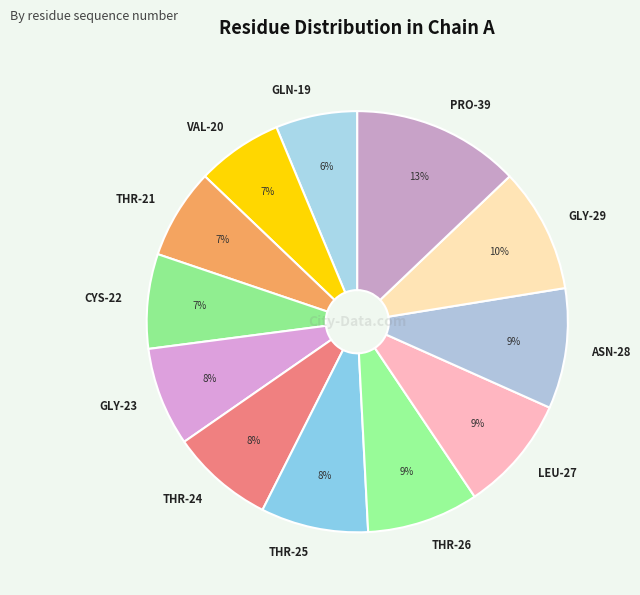

What is the largest slice in the pie chart?

PRO-39